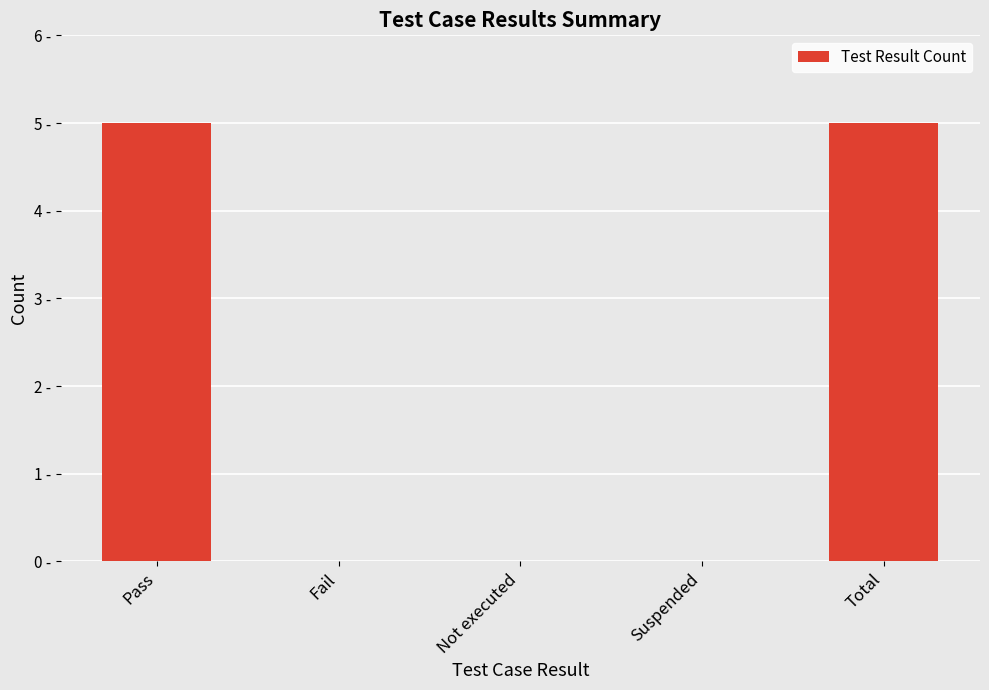

What is the average value?

2